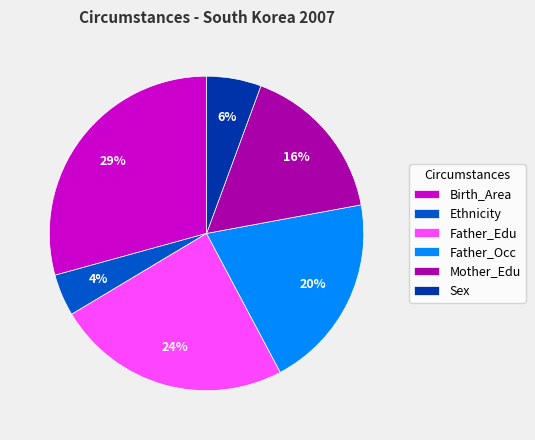

Which slice is the largest?

Birth_Area